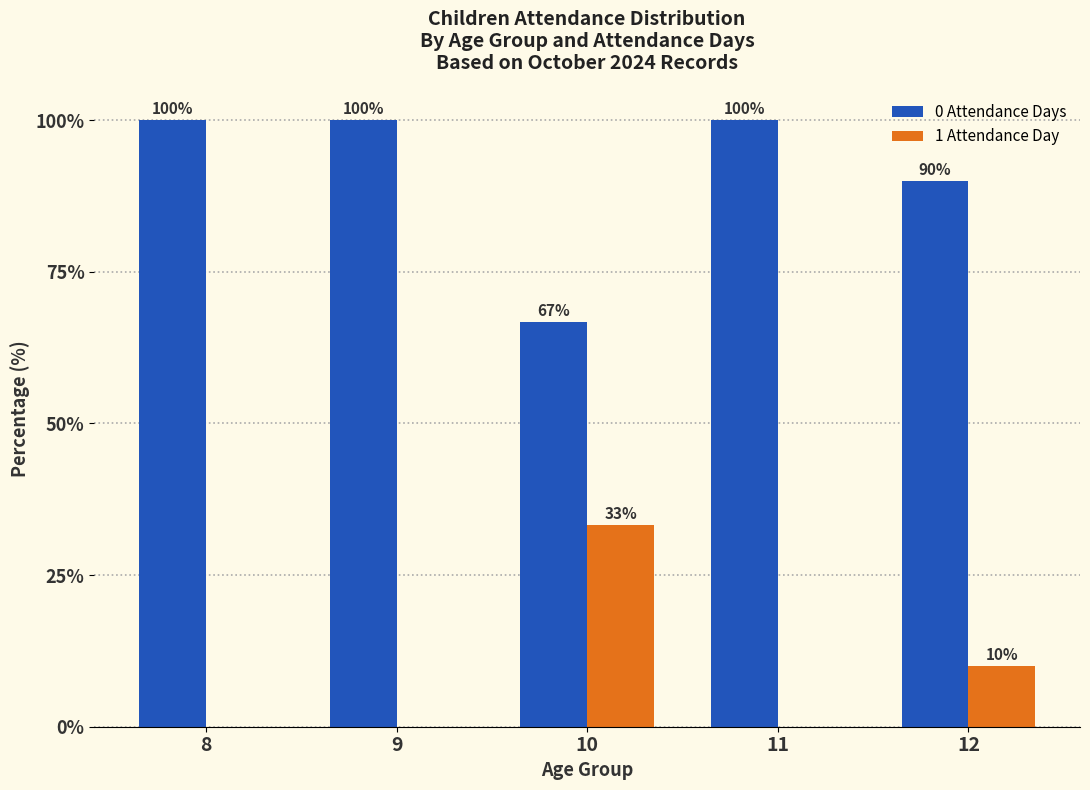

The 1 Attendance Day series shows 0.0 at 11. True or false?

True